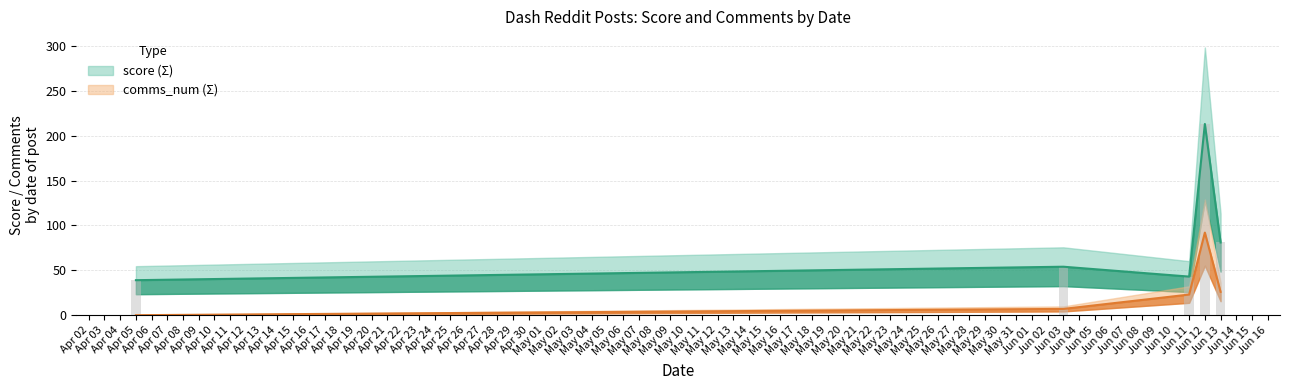

At which category does the chart reach its peak across all series?

2018-06-12